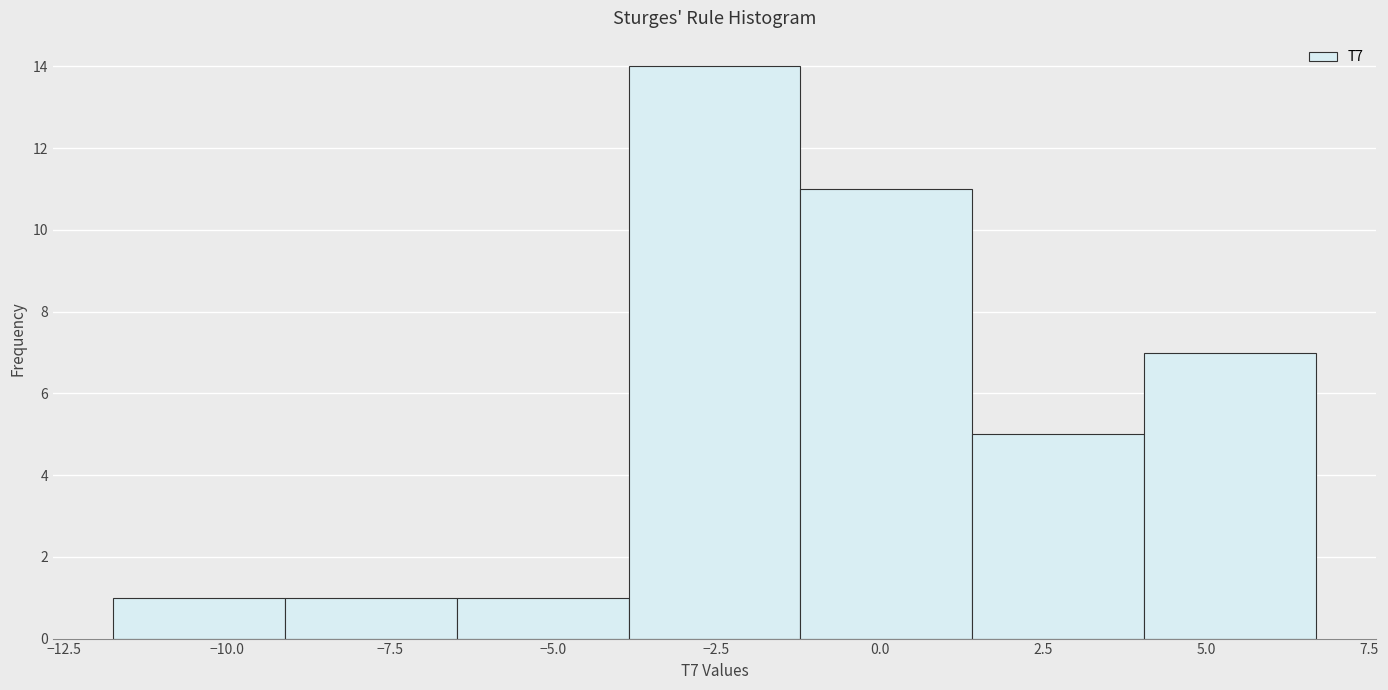

Reading left to right, transcribe this chart: for each bar, give the range it covers on the x-axis and its height. Neither the bar edges nor the heights are printed on the chart, so give them approximately, as read against the axes.

-11.5 to -9.0: 1
-9.0 to -6.5: 1
-6.5 to -4.0: 1
-4.0 to -1.0: 14
-1.0 to 1.5: 11
1.5 to 4.0: 5
4.0 to 6.5: 7